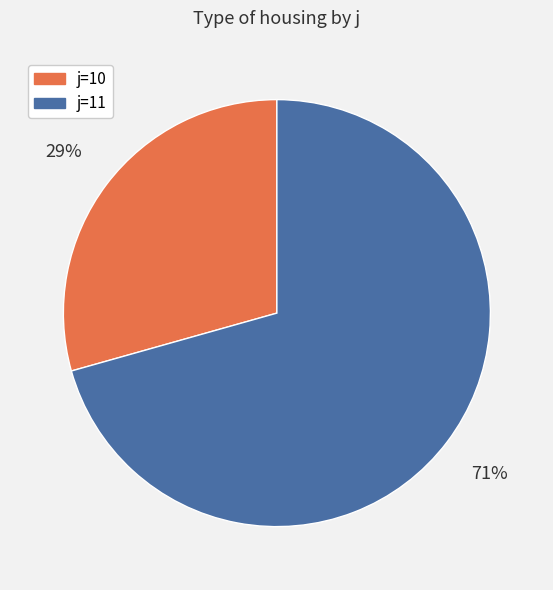

Is there any slice that represents more than half of the pie?

Yes